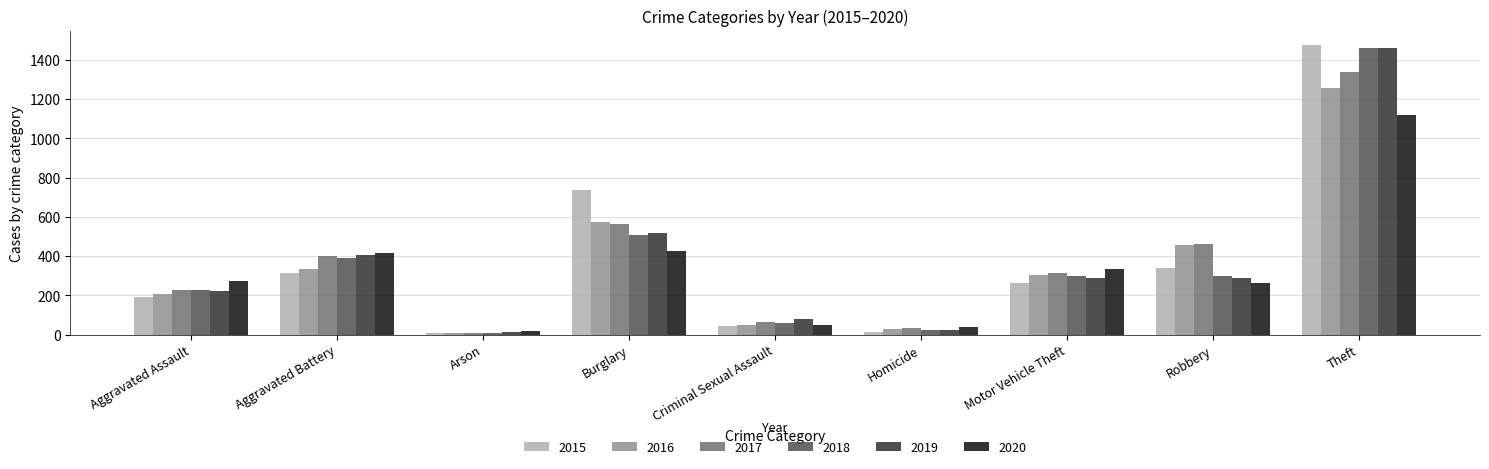

What is the sum of all 2019 values?

3294